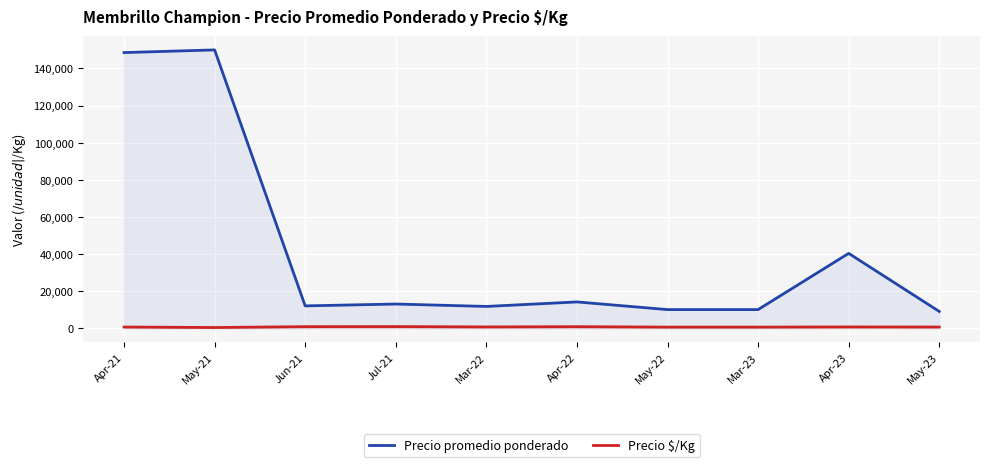

True or false: Precio promedio ponderado and Precio $/Kg intersect in this chart.

False